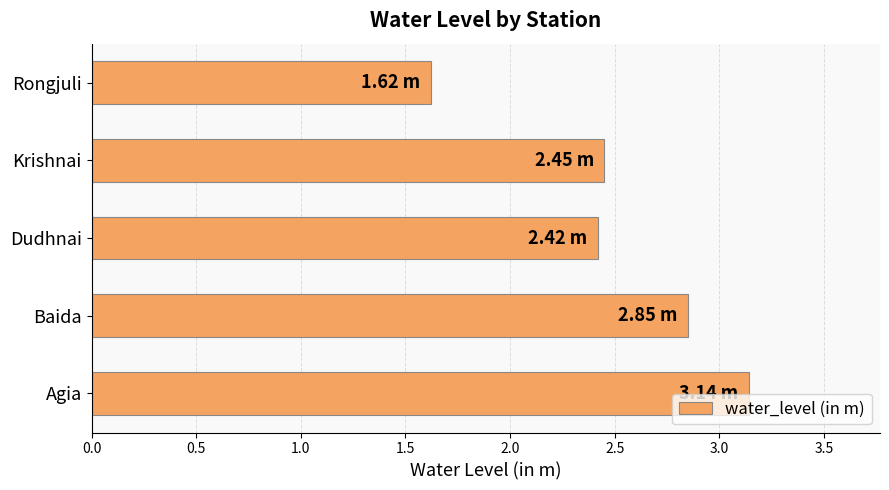

What is the ratio of the value at Dudhnai to the value at Agia?

0.8